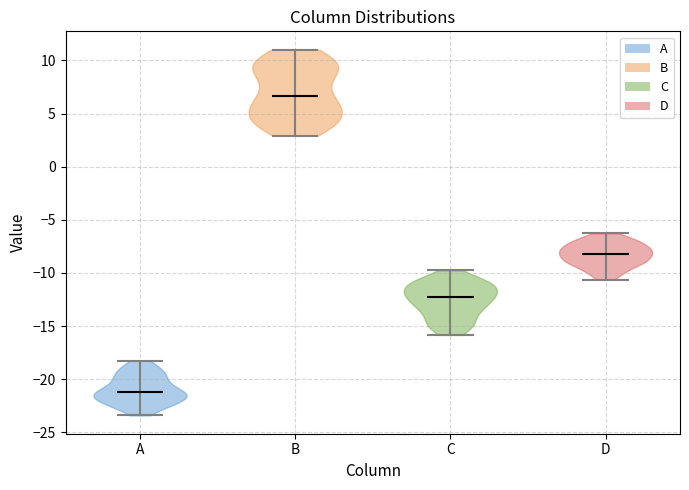

What is the highest point the violin for D reaches on the y-axis? The values are not printed on the chart, so give them approximately, as read against the axis.

-6.5